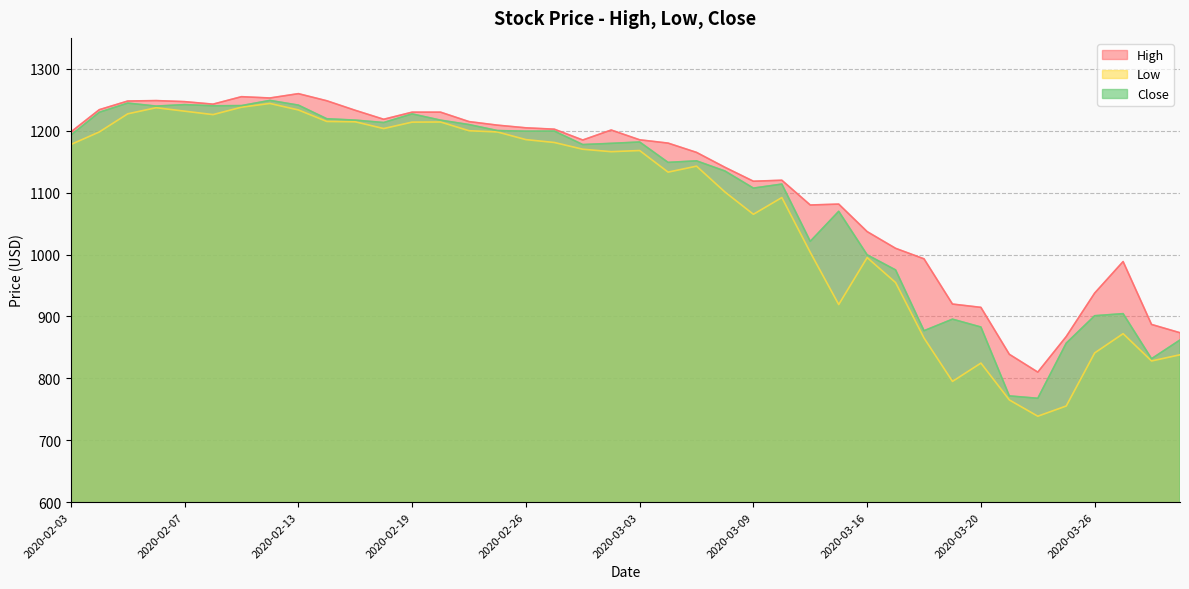

True or false: High and Low intersect in this chart.

False